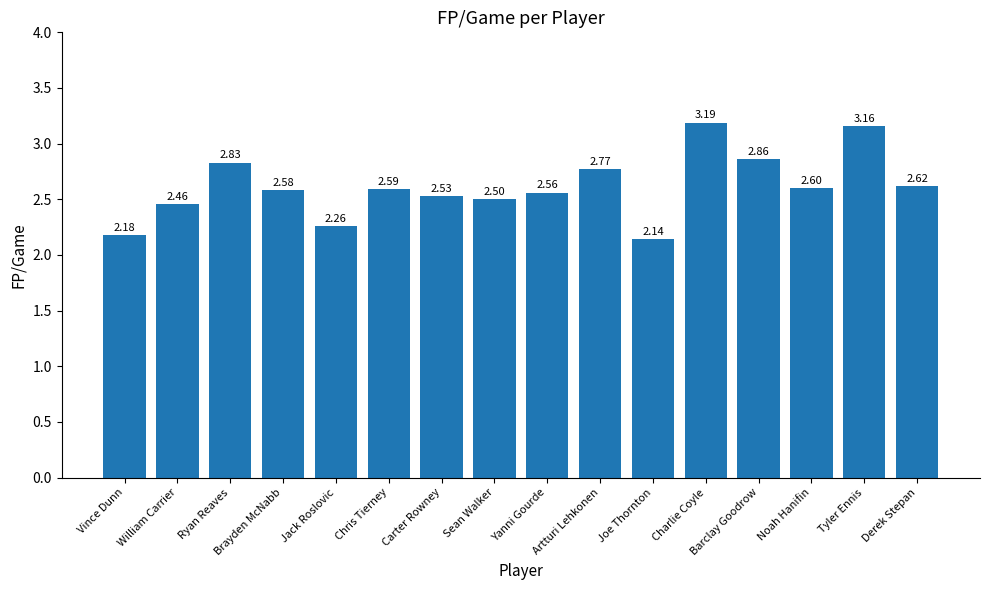

List the labels in order of value, smallest first.

Joe Thornton, Vince Dunn, Jack Roslovic, William Carrier, Sean Walker, Carter Rowney, Yanni Gourde, Brayden McNabb, Chris Tierney, Noah Hanifin, Derek Stepan, Artturi Lehkonen, Ryan Reaves, Barclay Goodrow, Tyler Ennis, Charlie Coyle